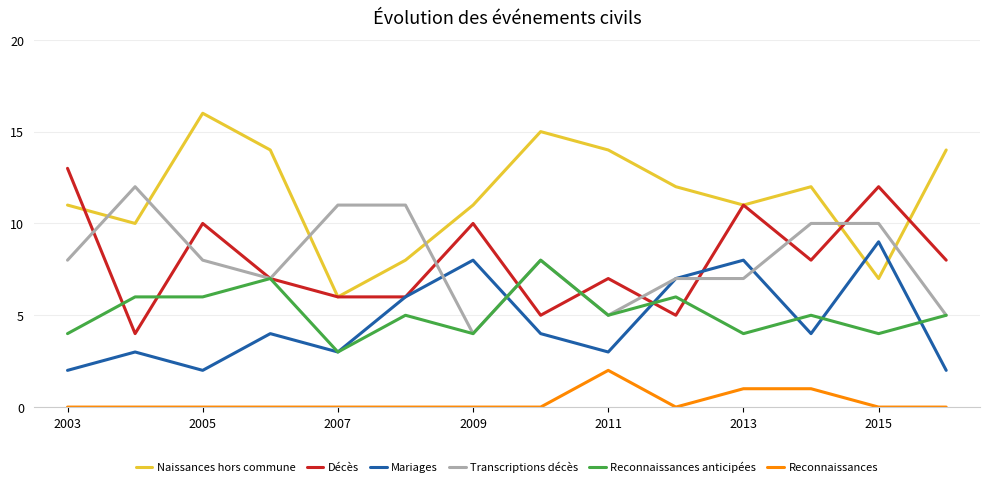

Reading right to left, list all the values displayed in this chart.

Naissances hors commune: 14	7	12	11	12	14	15	11	8	6	14	16	10	11
Décès: 8	12	8	11	5	7	5	10	6	6	7	10	4	13
Mariages: 2	9	4	8	7	3	4	8	6	3	4	2	3	2
Transcriptions décès: 5	10	10	7	7	5	8	4	11	11	7	8	12	8
Reconnaissances anticipées: 5	4	5	4	6	5	8	4	5	3	7	6	6	4
Reconnaissances: 0	0	1	1	0	2	0	0	0	0	0	0	0	0